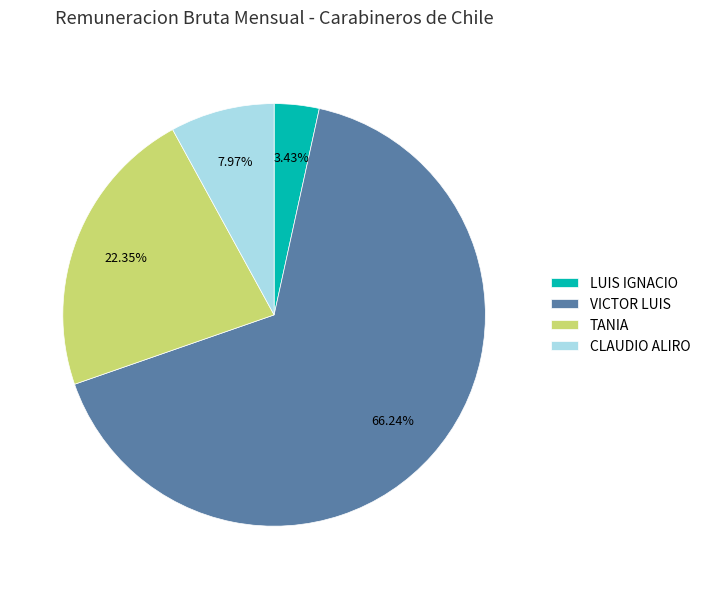

Is there any slice that represents more than half of the pie?

Yes